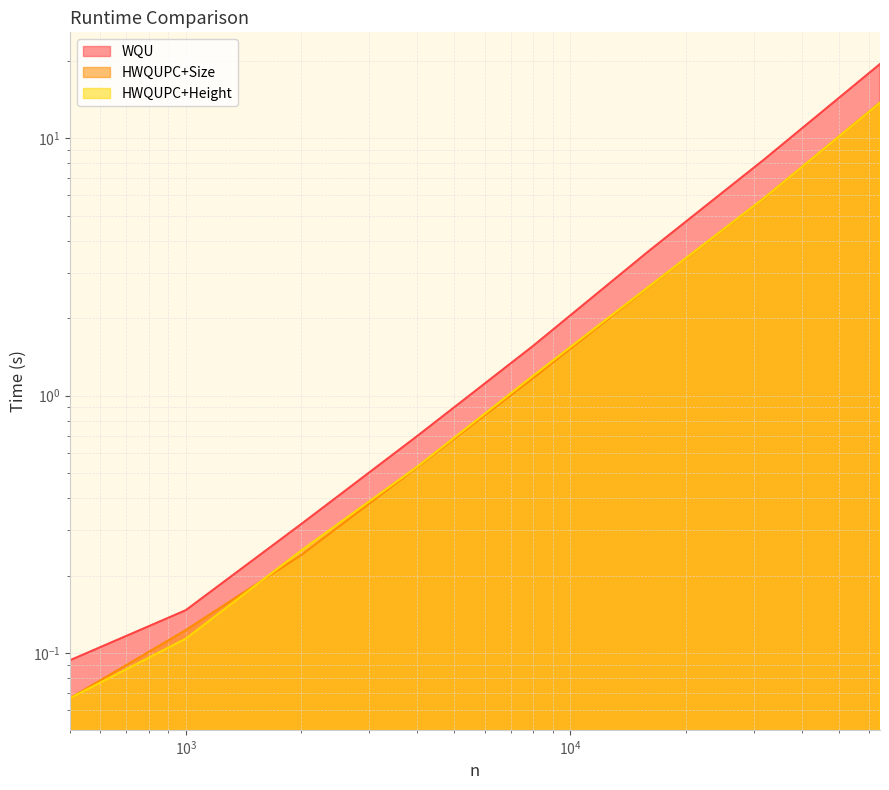

Reading left to right, what are all the values shown in this chart?

WQU: 0.1	0.1	0.3	0.7	1.6	3.6	8.3	19.4
HWQUPC+Size: 0.1	0.1	0.2	0.5	1.2	2.6	5.8	13.7
HWQUPC+Height: 0.1	0.1	0.3	0.5	1.2	2.6	5.9	13.7